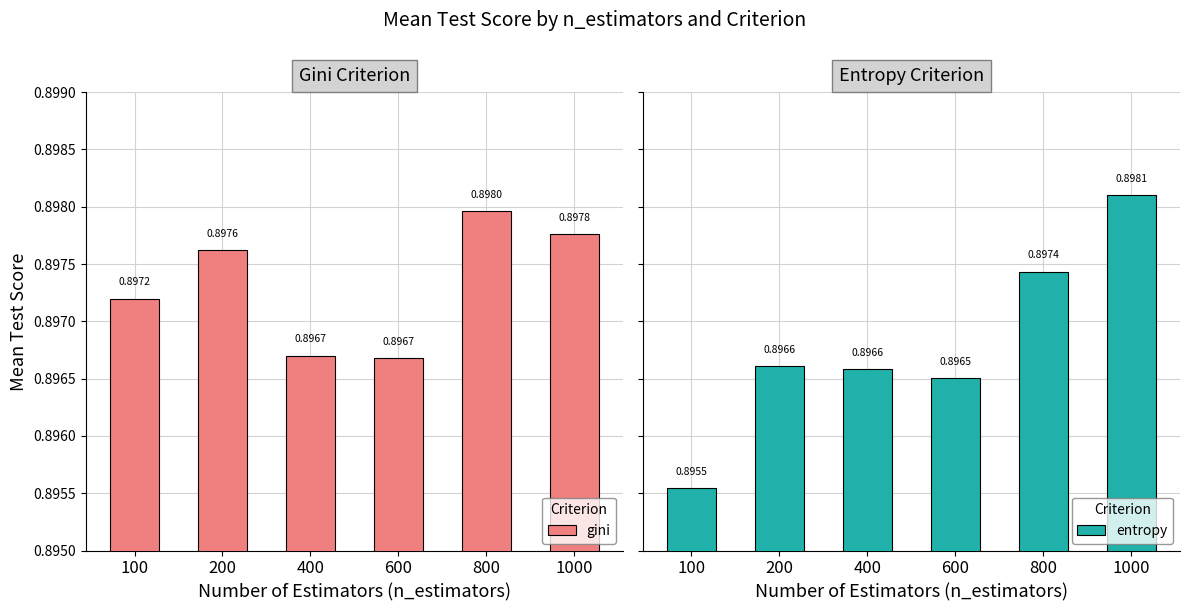

Rank the categories by entropy value from highest to lowest.

1000, 800, 200, 400, 600, 100